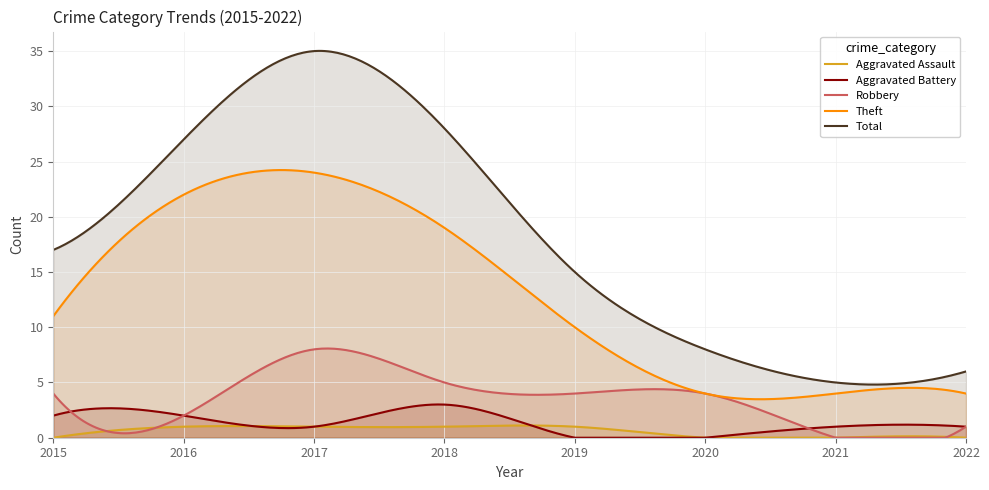

What are all the series names shown in the legend?

Aggravated Assault, Aggravated Battery, Robbery, Theft, Total